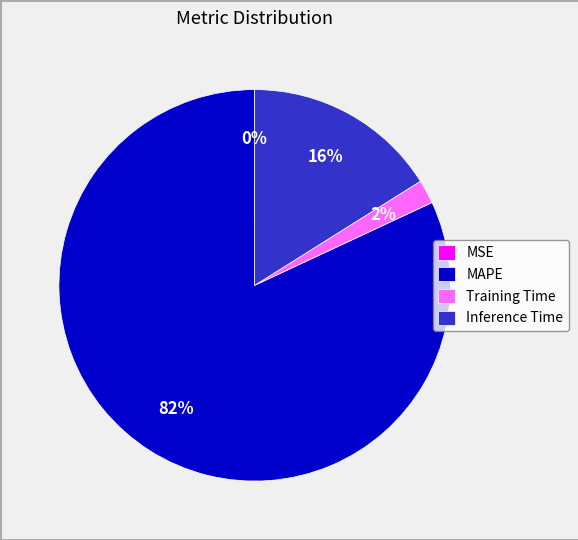

The Training Time slice represents 17% of the pie. True or false?

False